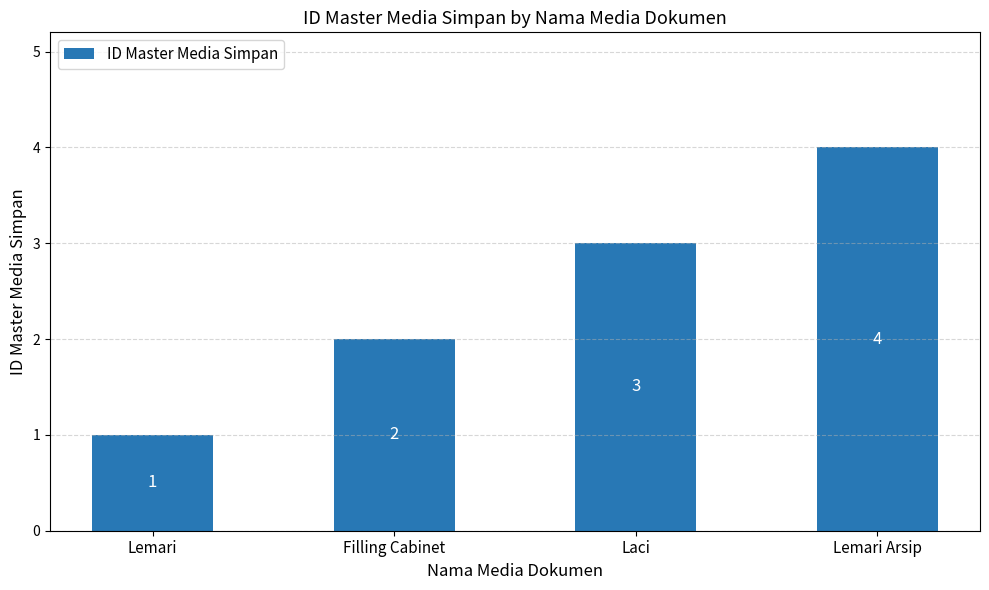

Which has a higher value, Filling Cabinet or Lemari Arsip?

Lemari Arsip